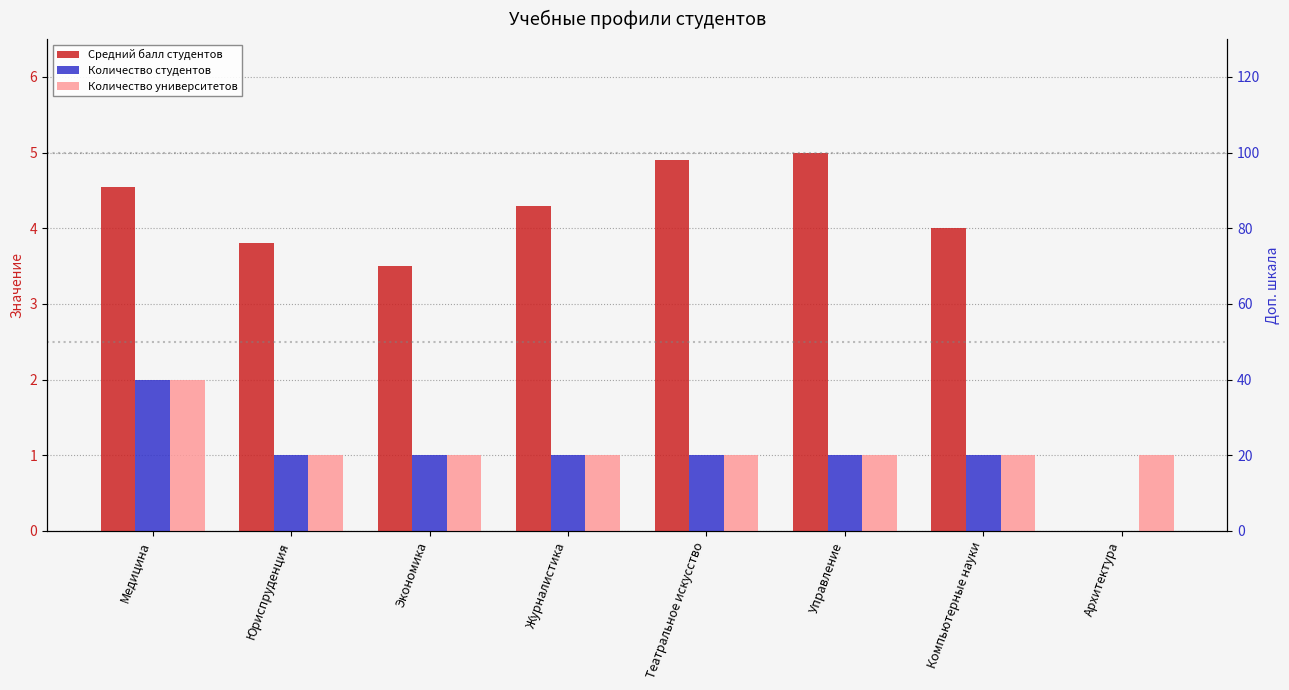

What is the difference between the highest and lowest values at Компьютерные науки?

3.0